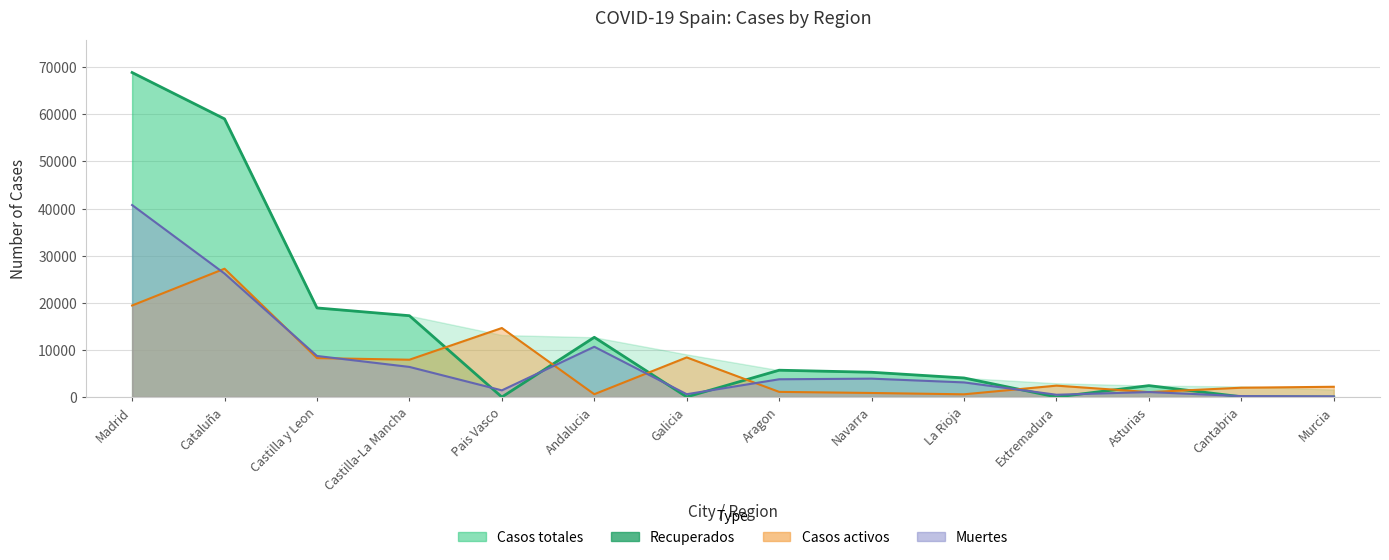

What position from the right is Andalucia?

9